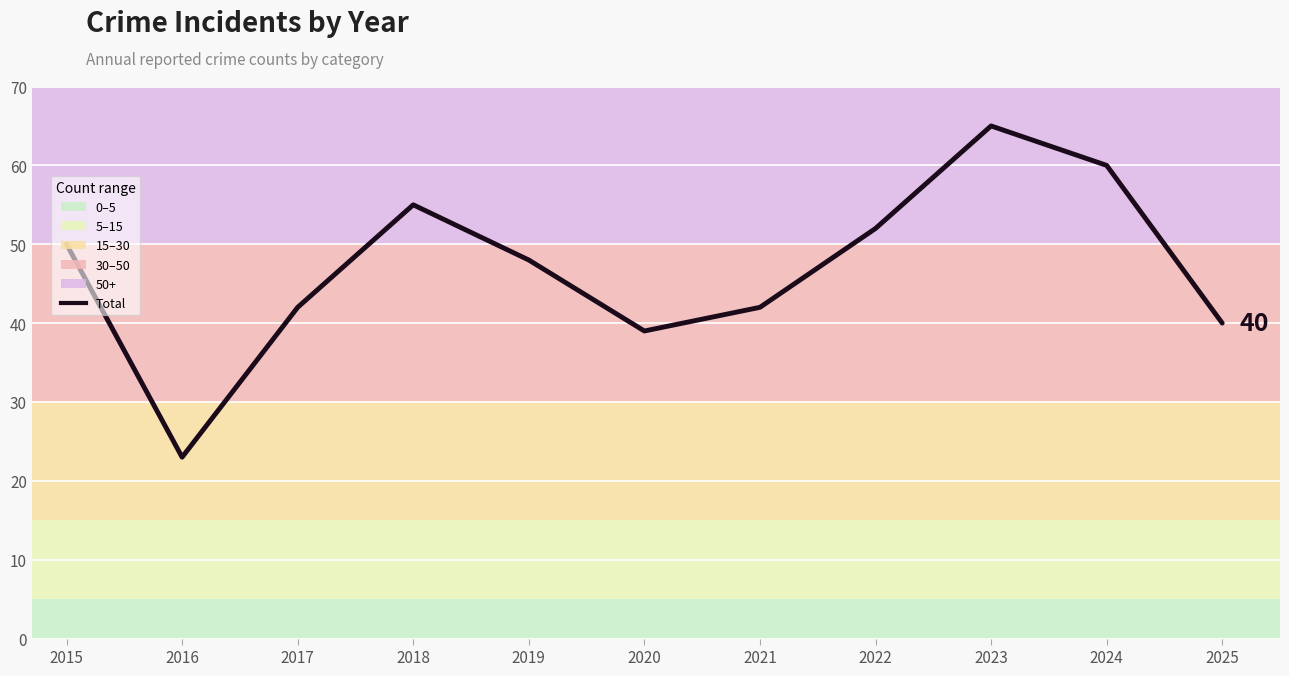

Which category has the highest value across all series?

2023